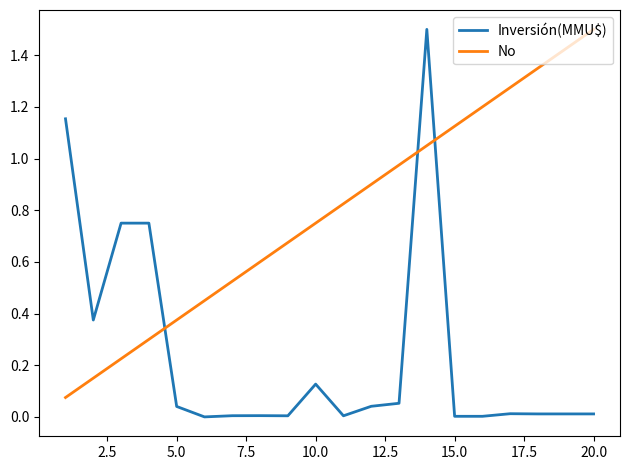

Which series has the largest total across all categories?

No